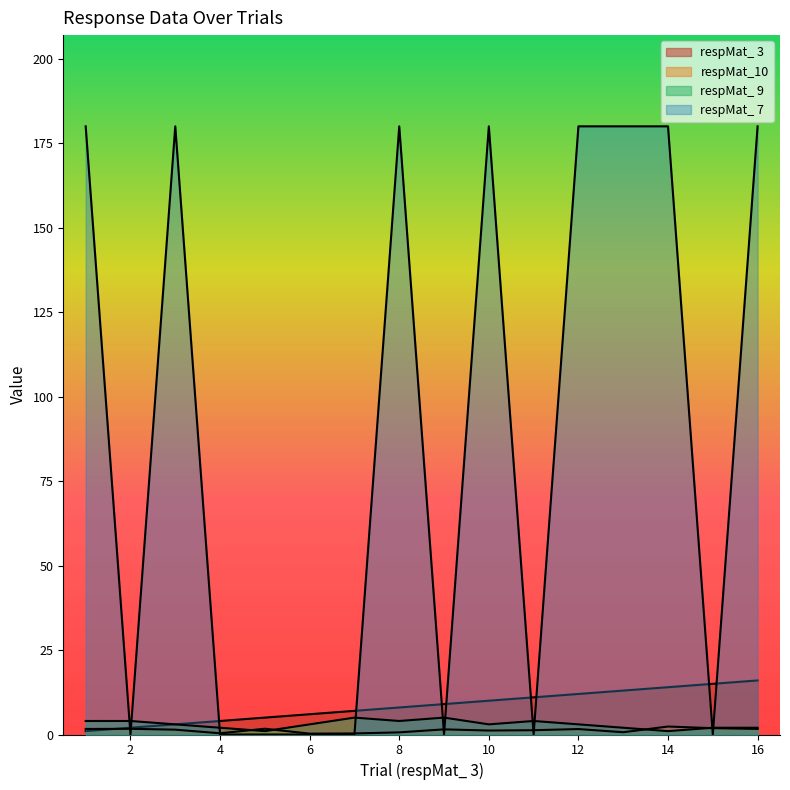

What is the total value across all series at 11?

16.3